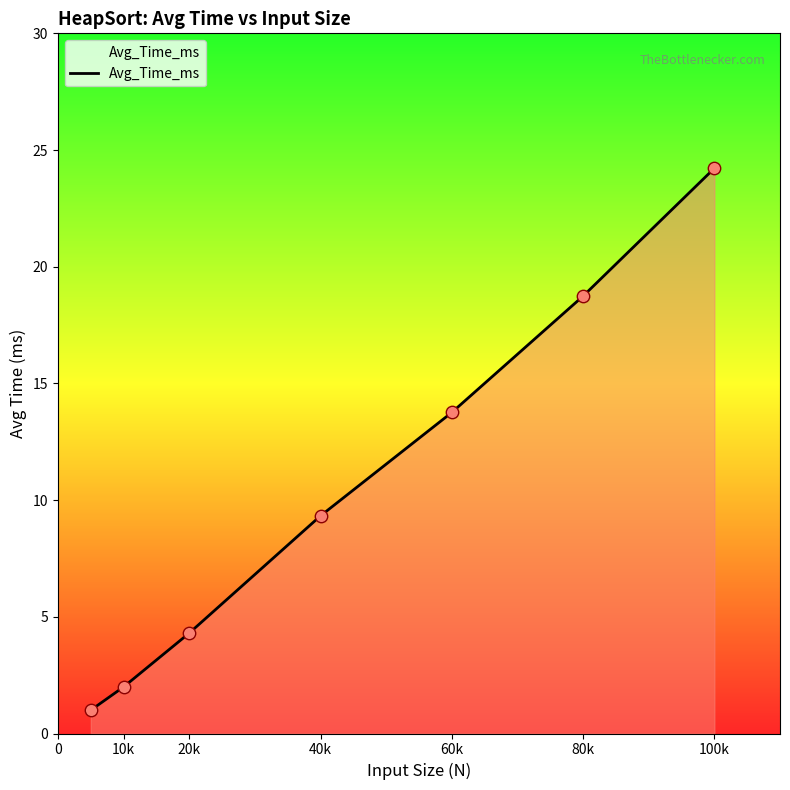

True or false: there are more than 0 points higher than both neighbors.

False